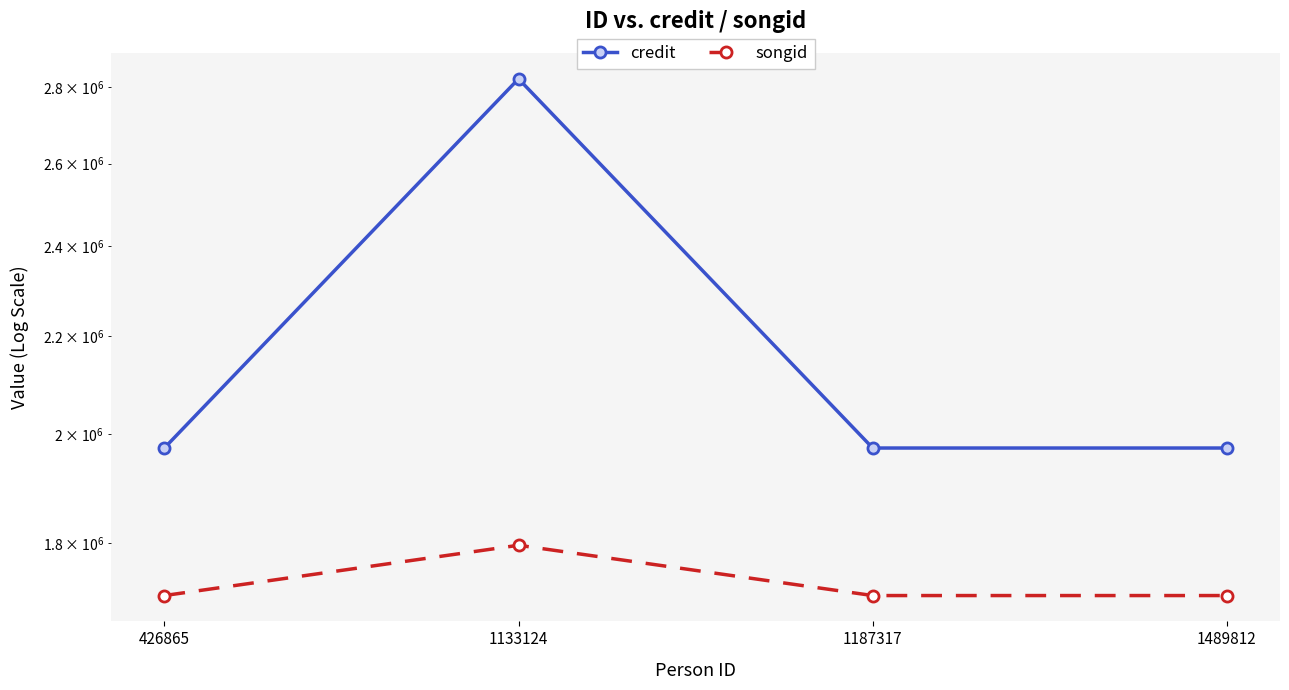

What is the value of the songid point at the 2nd from the left?

1795722